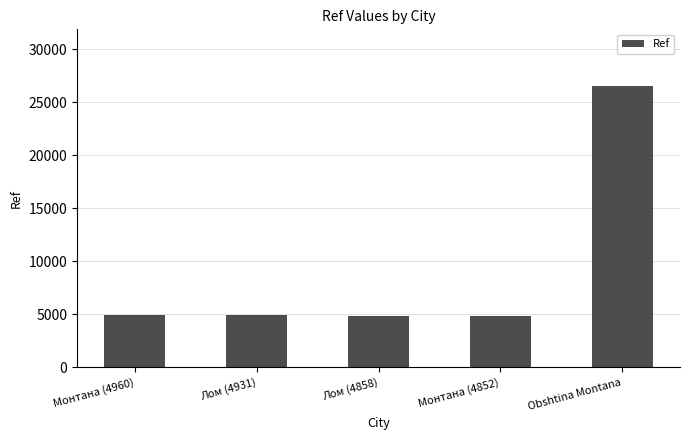

True or false: the data shows 4931 at Лом (4931).

True